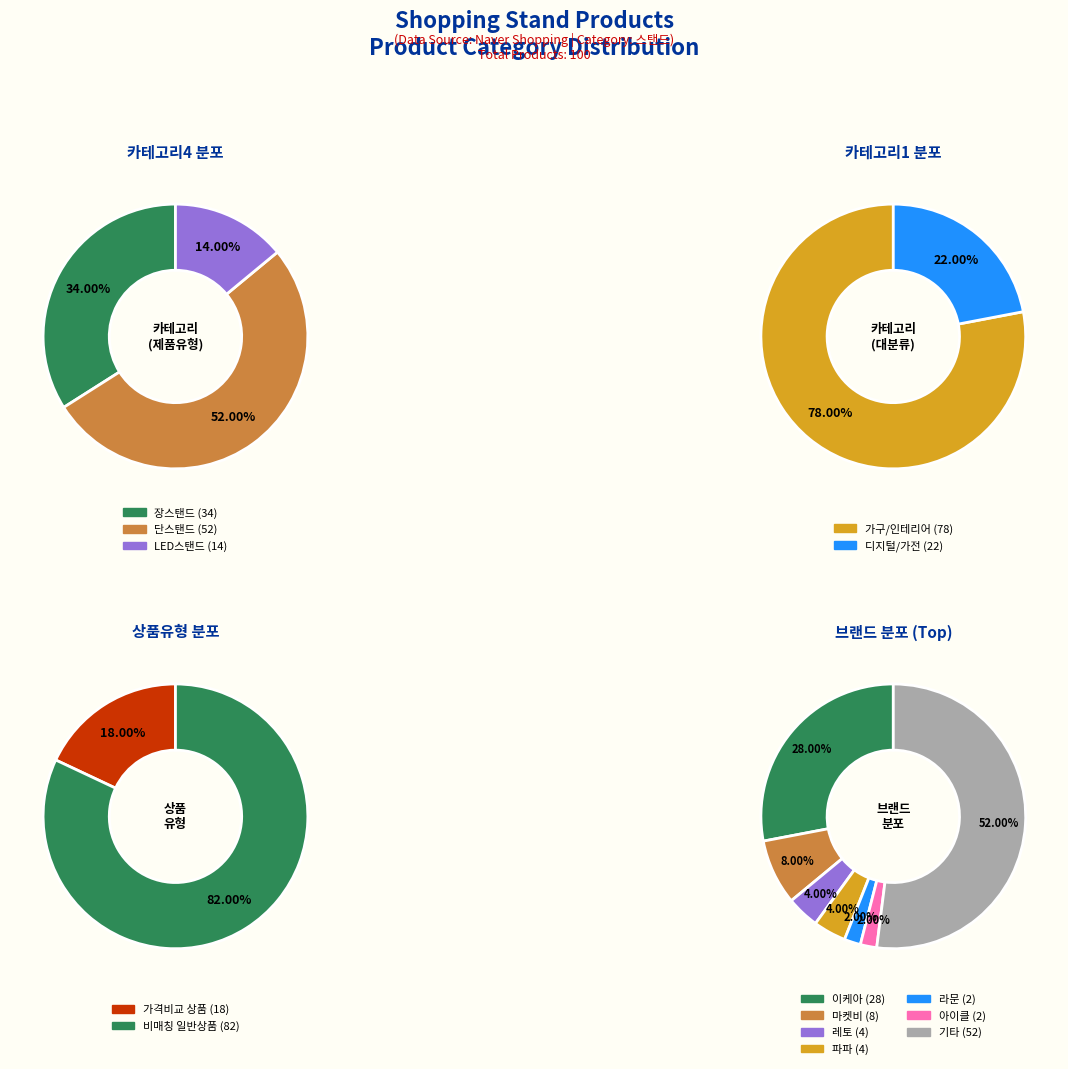

True or false: 장스탠드 accounts for 27% of the total.

False